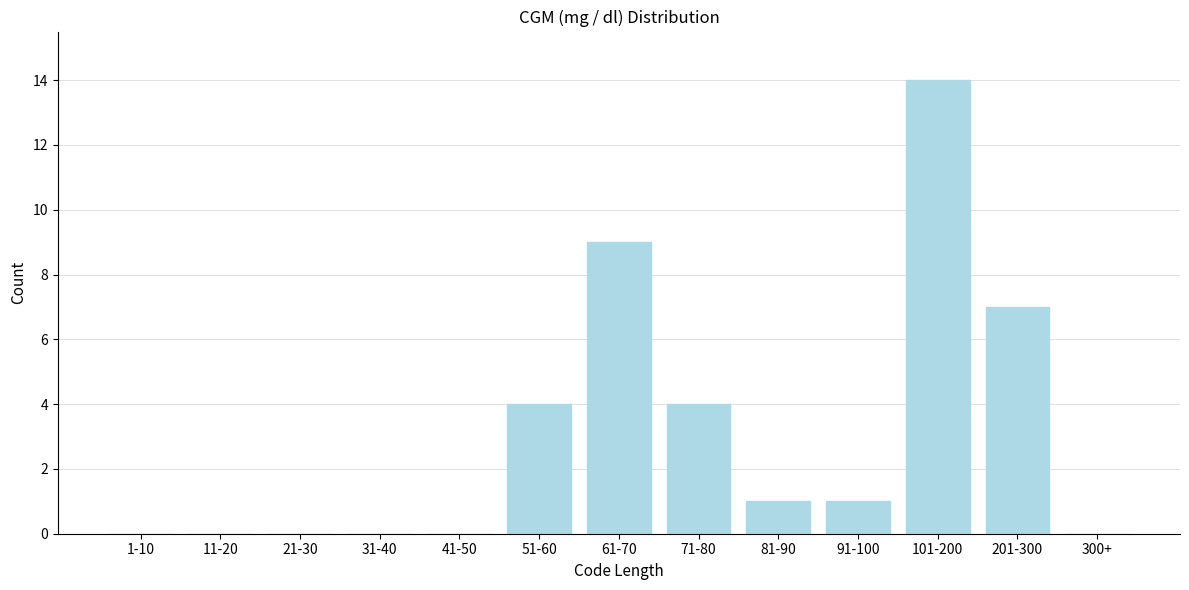

Reading left to right, extract all data points from this chart.

1-10=0	11-20=0	21-30=0	31-40=0	41-50=0	51-60=4	61-70=9	71-80=4	81-90=1	91-100=1	101-200=14	201-300=7	300+=0